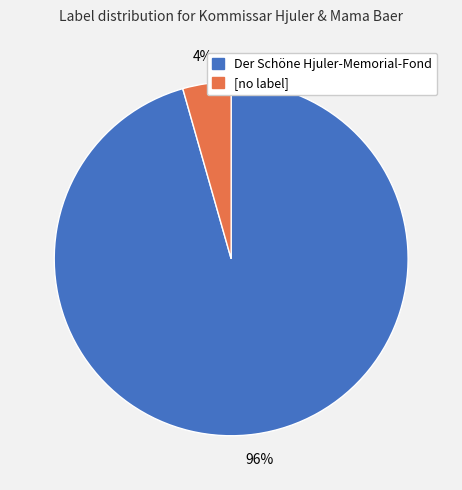

How many slices are in this pie chart?

2